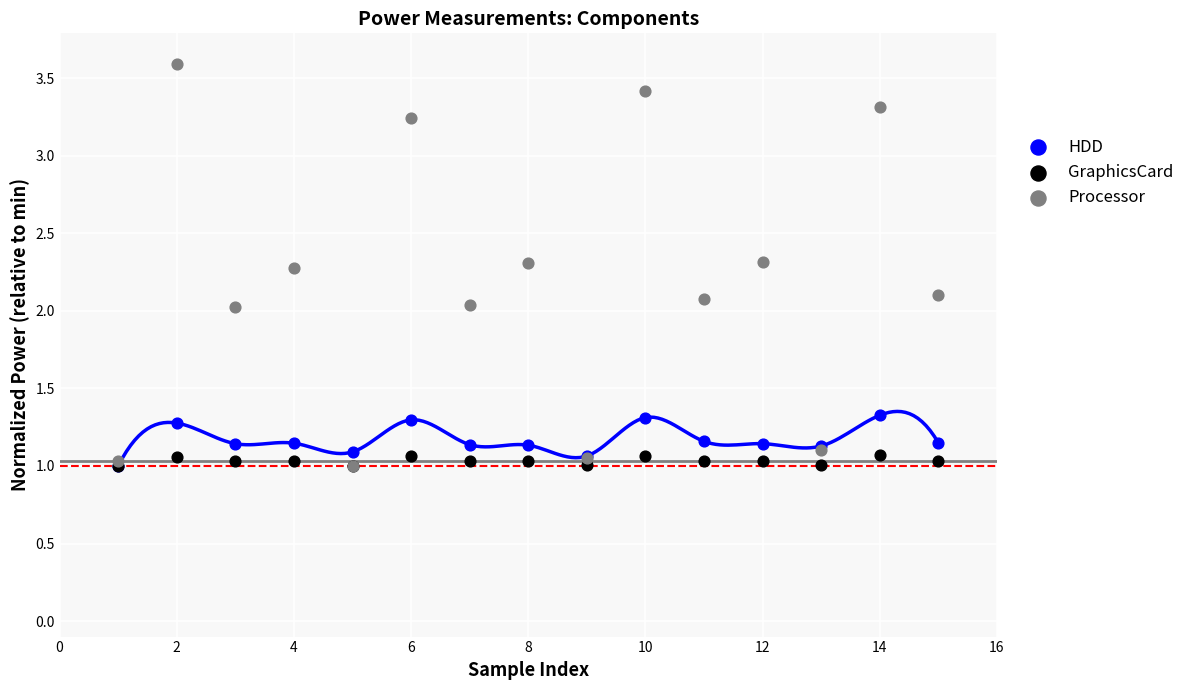

Which series has the widest spread of Y values?

Processor